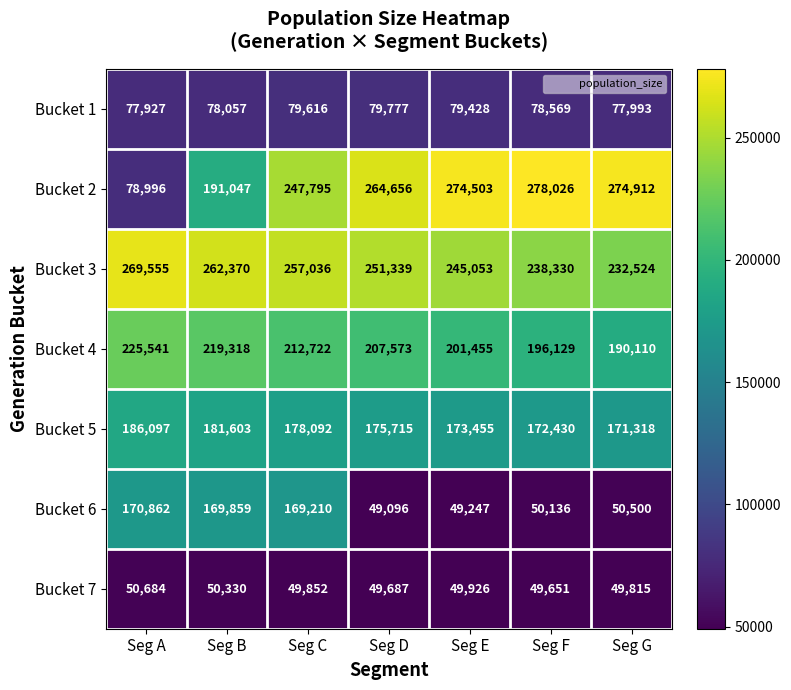

What is the total value across all series at Seg A?

1059662